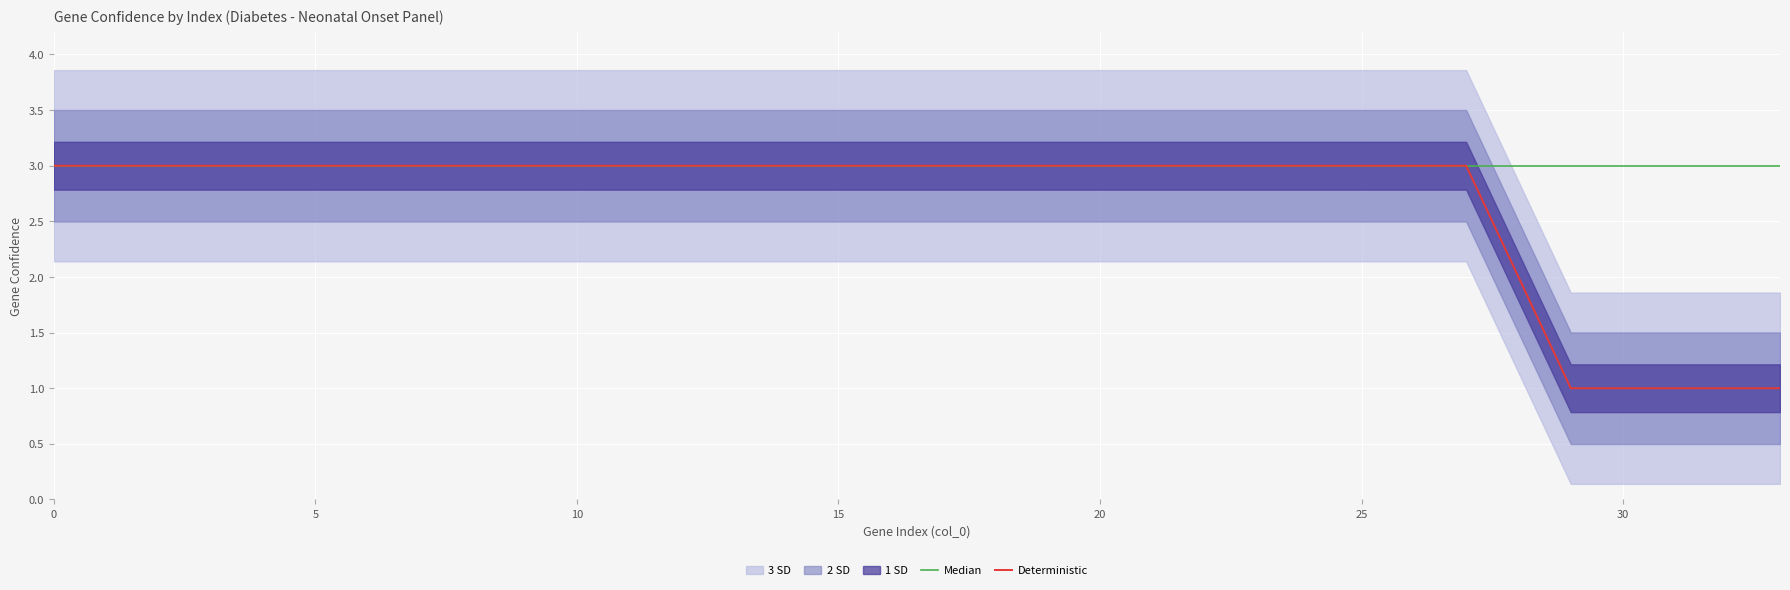

List the series in order of their overall mean, lowest first.

Deterministic, Median